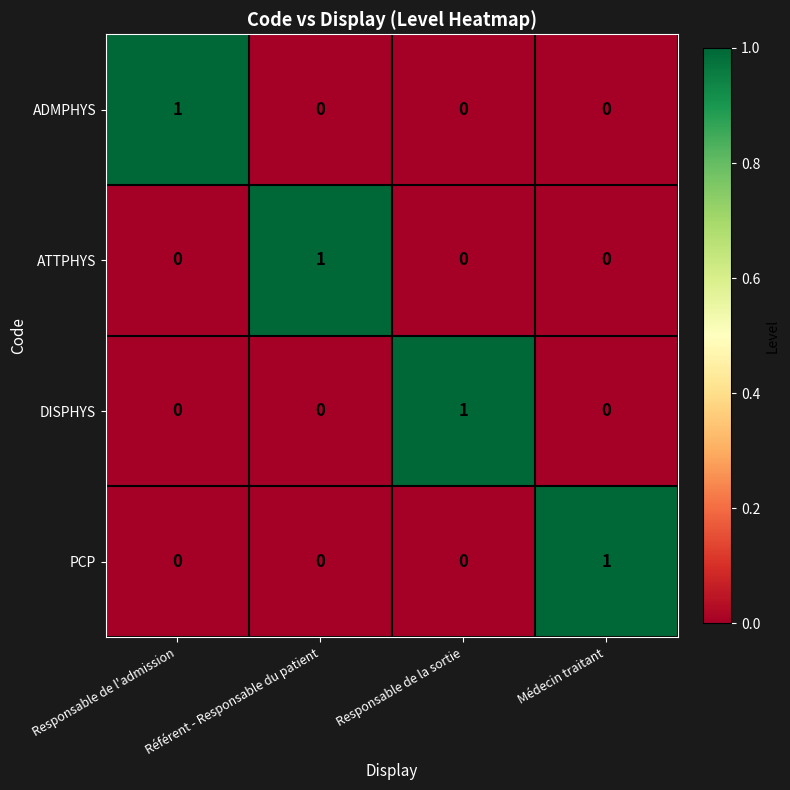

At which label does PCP reach its peak?

Médecin traitant